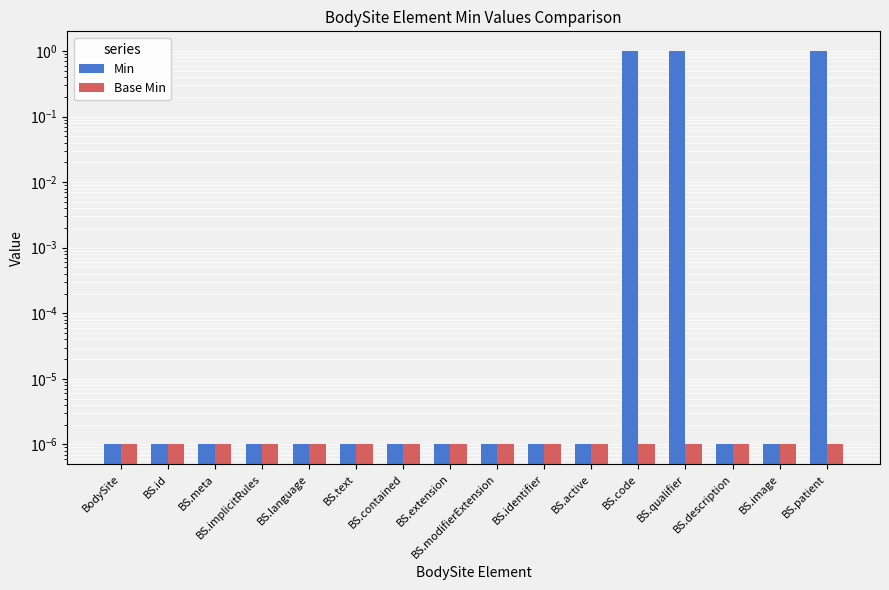

Reading left to right, what are all the values shown in this chart?

Min: BodySite=0.0	BS.id=0.0	BS.meta=0.0	BS.implicitRules=0.0	BS.language=0.0	BS.text=0.0	BS.contained=0.0	BS.extension=0.0	BS.modifierExtension=0.0	BS.identifier=0.0	BS.active=0.0	BS.code=1.0	BS.qualifier=1.0	BS.description=0.0	BS.image=0.0	BS.patient=1.0
Base Min: BodySite=0.0	BS.id=0.0	BS.meta=0.0	BS.implicitRules=0.0	BS.language=0.0	BS.text=0.0	BS.contained=0.0	BS.extension=0.0	BS.modifierExtension=0.0	BS.identifier=0.0	BS.active=0.0	BS.code=0.0	BS.qualifier=0.0	BS.description=0.0	BS.image=0.0	BS.patient=0.0